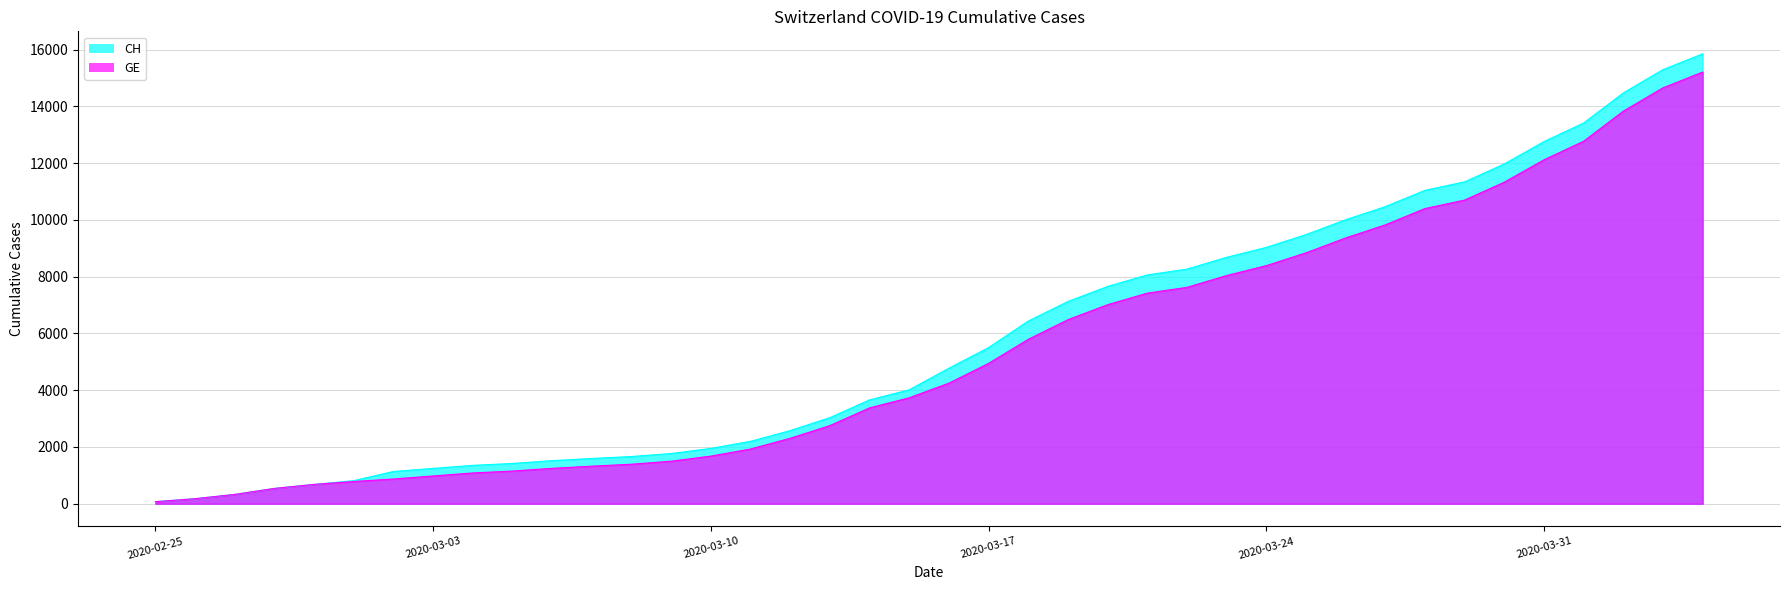

What is the difference between the second highest and minimum values in the GE series?

14579